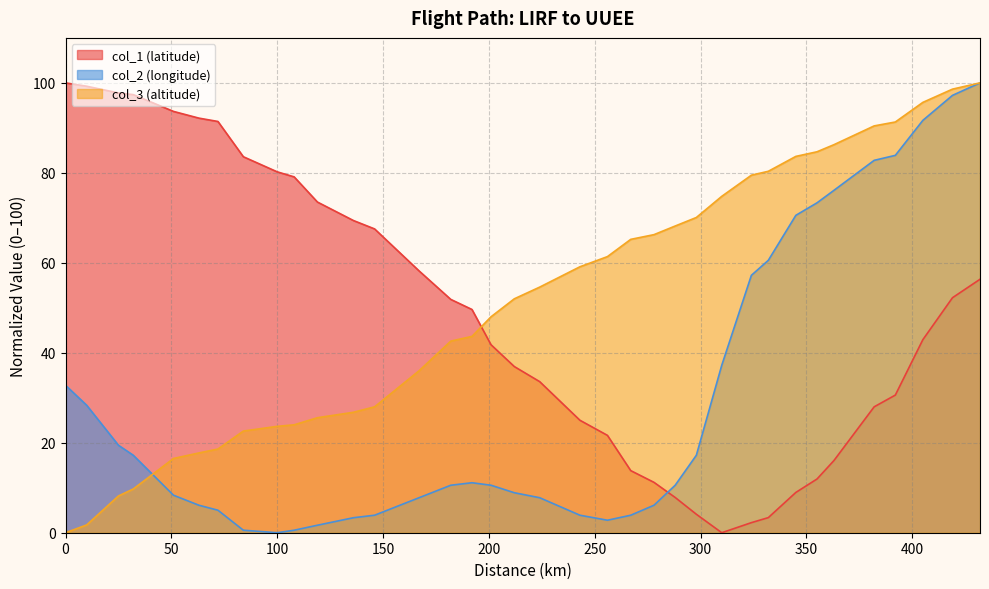

Read the col_1 value at 119.

73.5